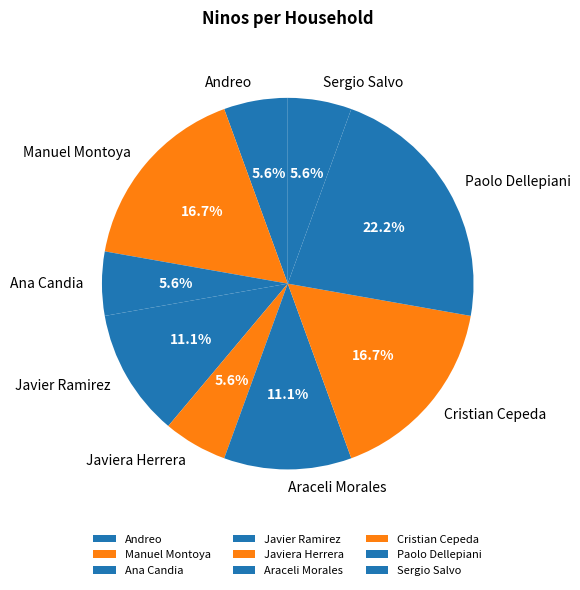

How much of the chart is everything except Araceli Morales?

88.9%